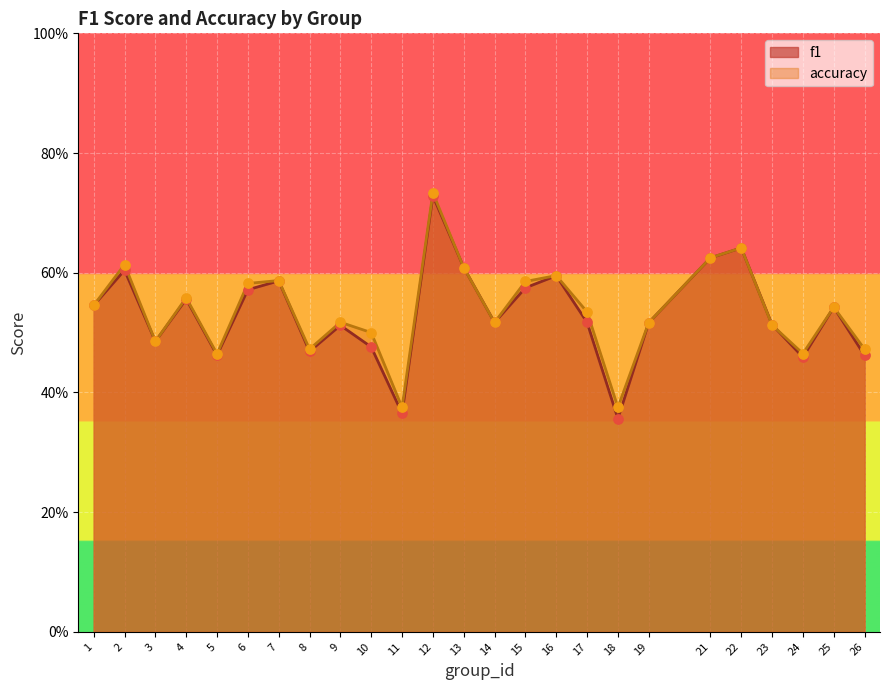

Which series reaches the maximum Y coordinate?

accuracy